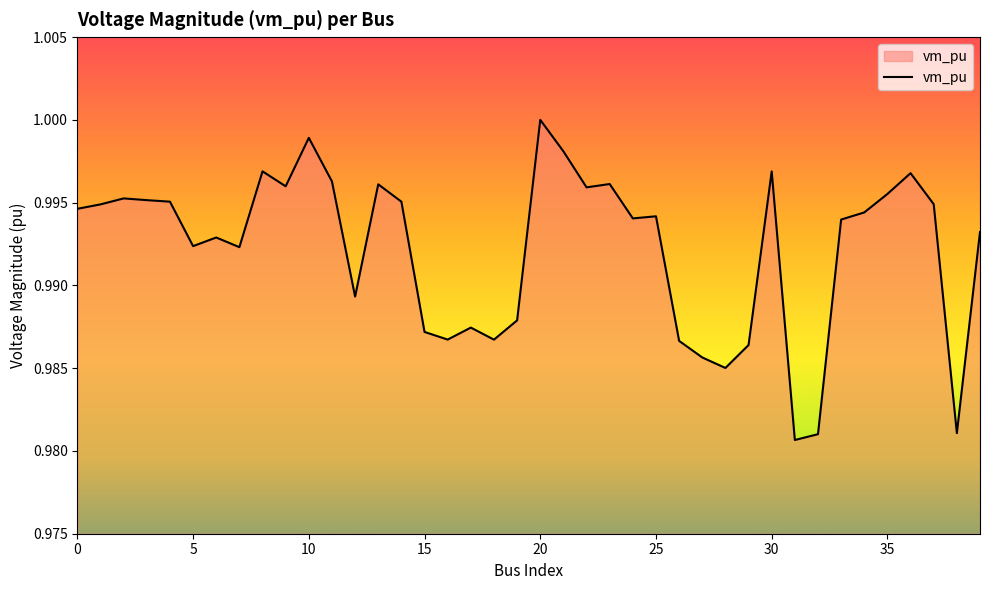

Does the chart have visible grid lines?

No